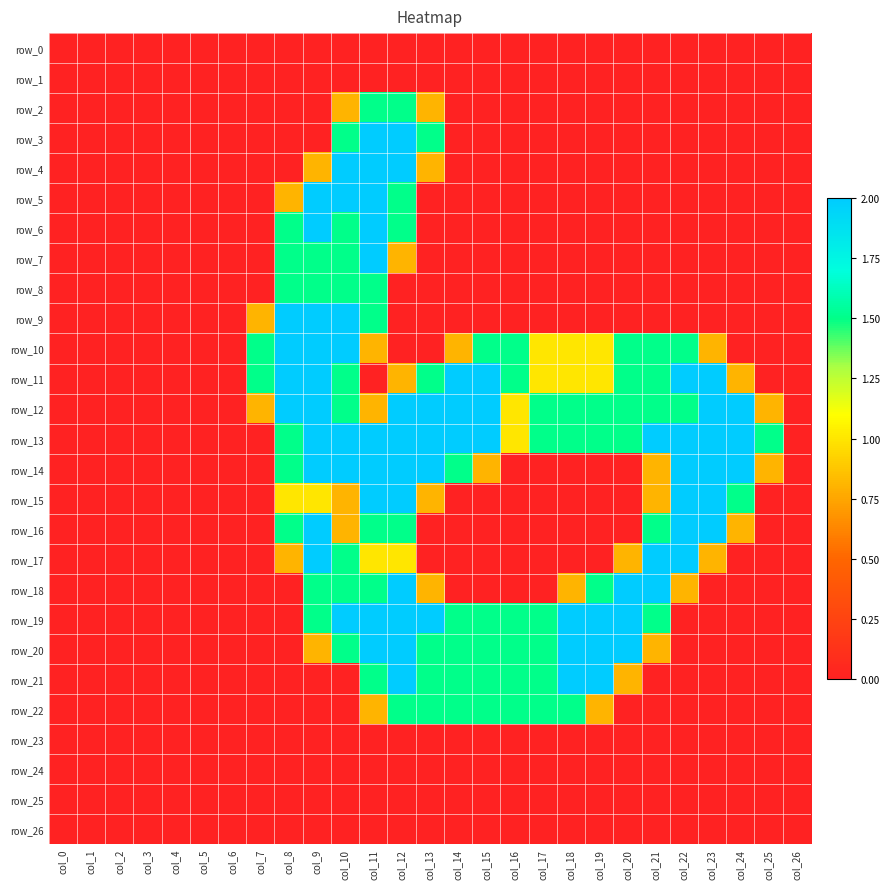

How many values in the row_14 series exceed 0?

13